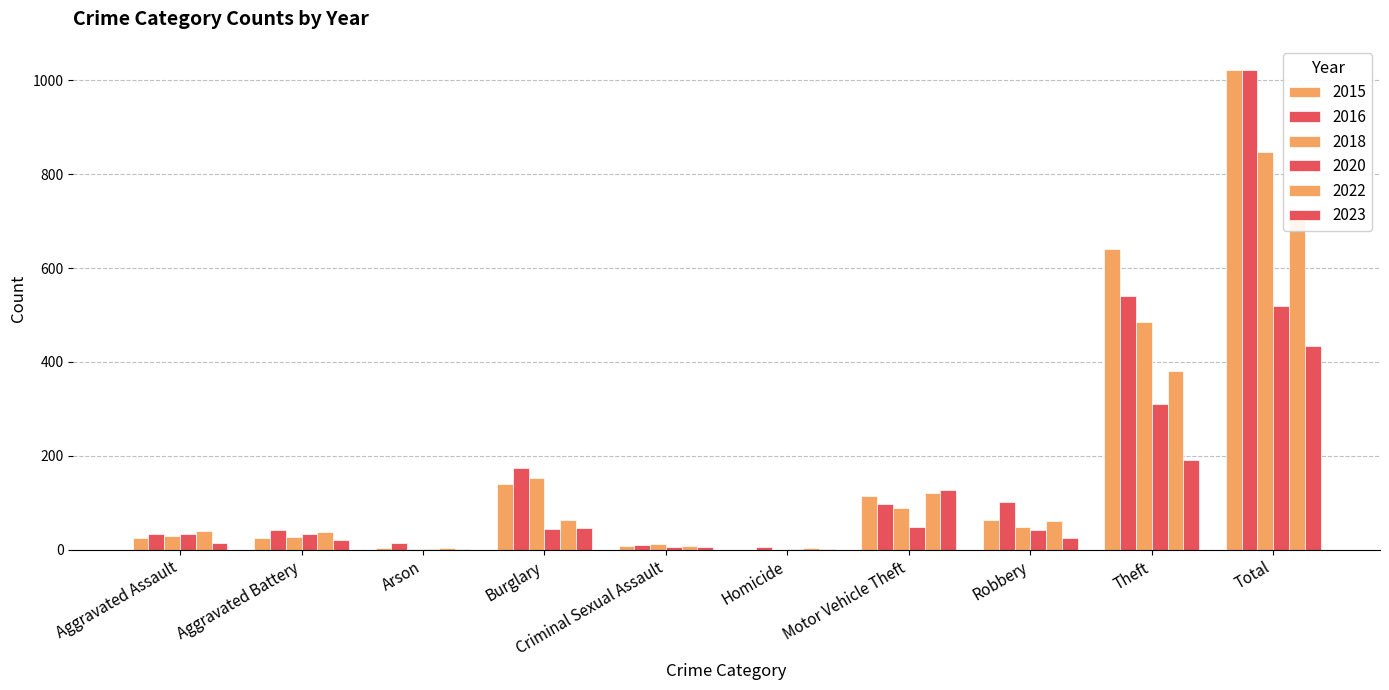

Where is 2020 nearest to the value 260?

Theft